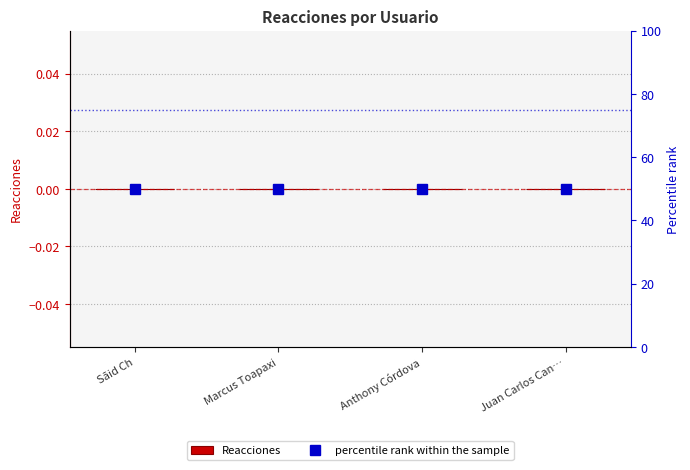

At which label does Reacciones reach its minimum?

Sāid Ch